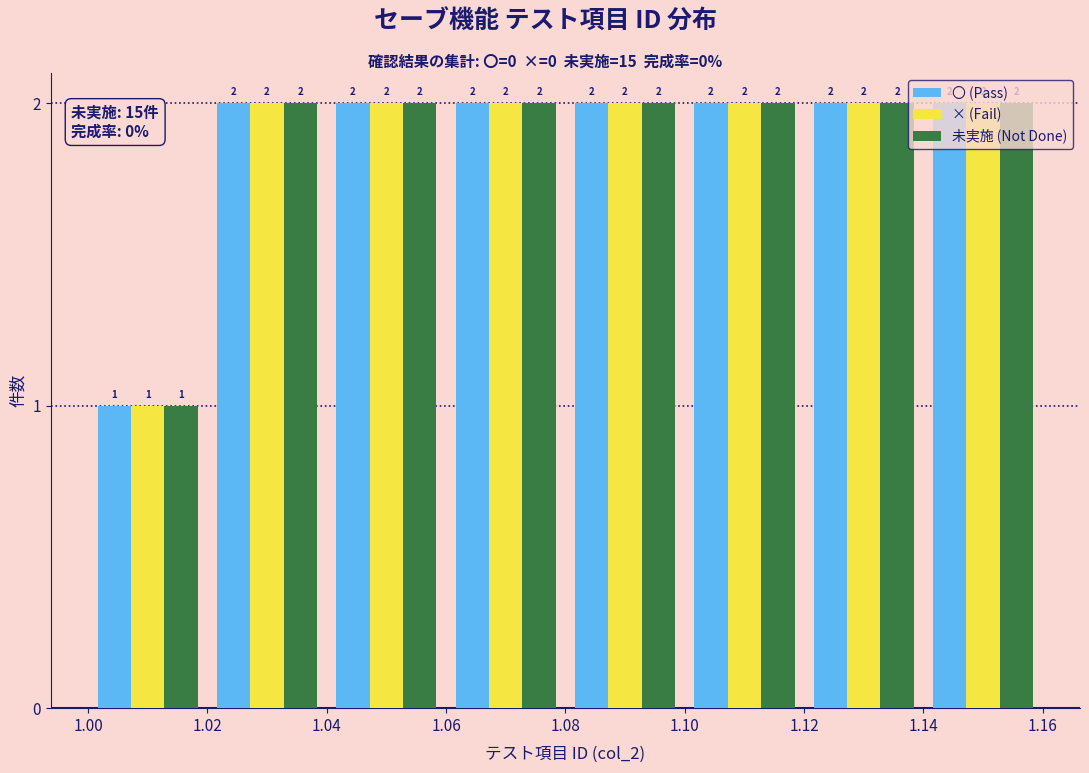

Reading left to right, transcribe this chart: for each range on the x-axis, give the height of each series' bar.

1.00 to 1.02: 〇 (Pass)=1	× (Fail)=1	未実施 (Not Done)=1
1.02 to 1.04: 〇 (Pass)=2	× (Fail)=2	未実施 (Not Done)=2
1.04 to 1.06: 〇 (Pass)=2	× (Fail)=2	未実施 (Not Done)=2
1.06 to 1.08: 〇 (Pass)=2	× (Fail)=2	未実施 (Not Done)=2
1.08 to 1.10: 〇 (Pass)=2	× (Fail)=2	未実施 (Not Done)=2
1.10 to 1.12: 〇 (Pass)=2	× (Fail)=2	未実施 (Not Done)=2
1.12 to 1.14: 〇 (Pass)=2	× (Fail)=2	未実施 (Not Done)=2
1.14 to 1.16: 〇 (Pass)=2	× (Fail)=2	未実施 (Not Done)=2